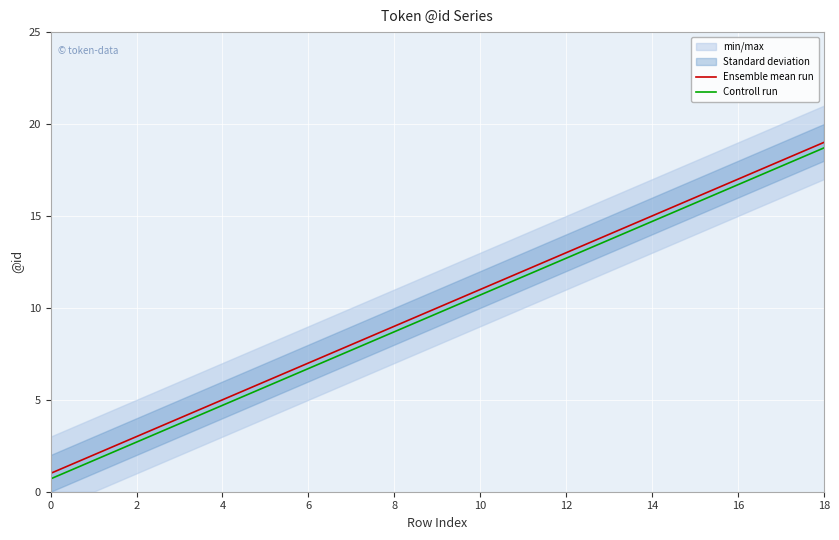

Reading left to right, list all the values displayed in this chart.

Ensemble mean run: 1.0	2.0	3.0	4.0	5.0	6.0	7.0	8.0	9.0	10.0	11.0	12.0	13.0	14.0	15.0	16.0	17.0	18.0	19.0
Controll run: 0.7	1.7	2.7	3.7	4.7	5.7	6.7	7.7	8.7	9.7	10.7	11.7	12.7	13.7	14.7	15.7	16.7	17.7	18.7